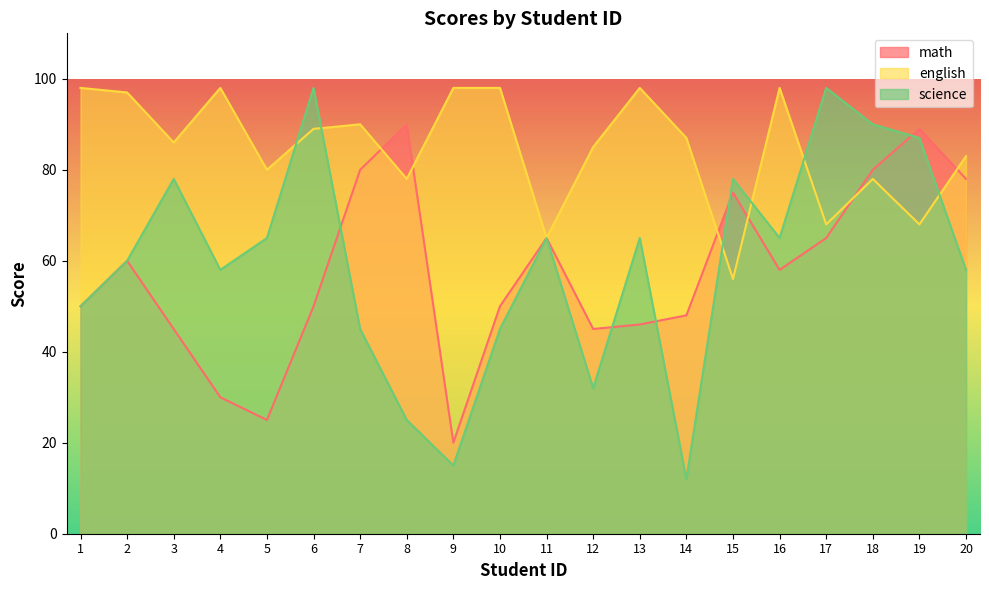

The math series shows 101 at 17. True or false?

False